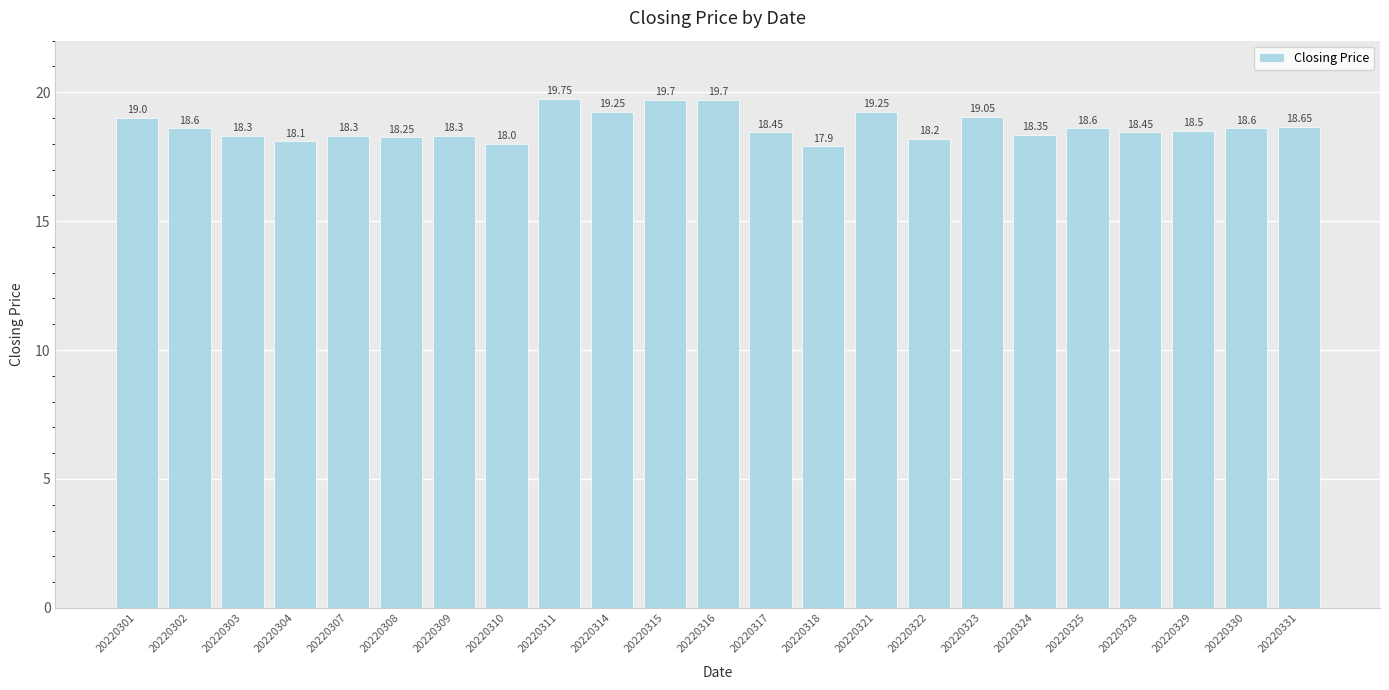

What value does the data have at 20220302?

18.6